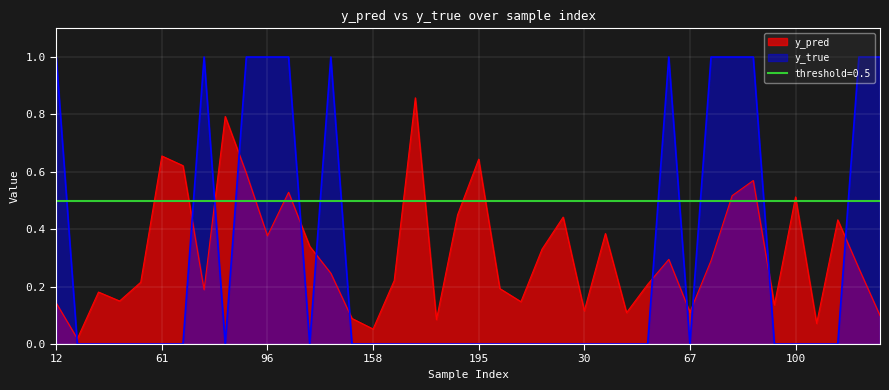

Which category has the highest value across all series?

12